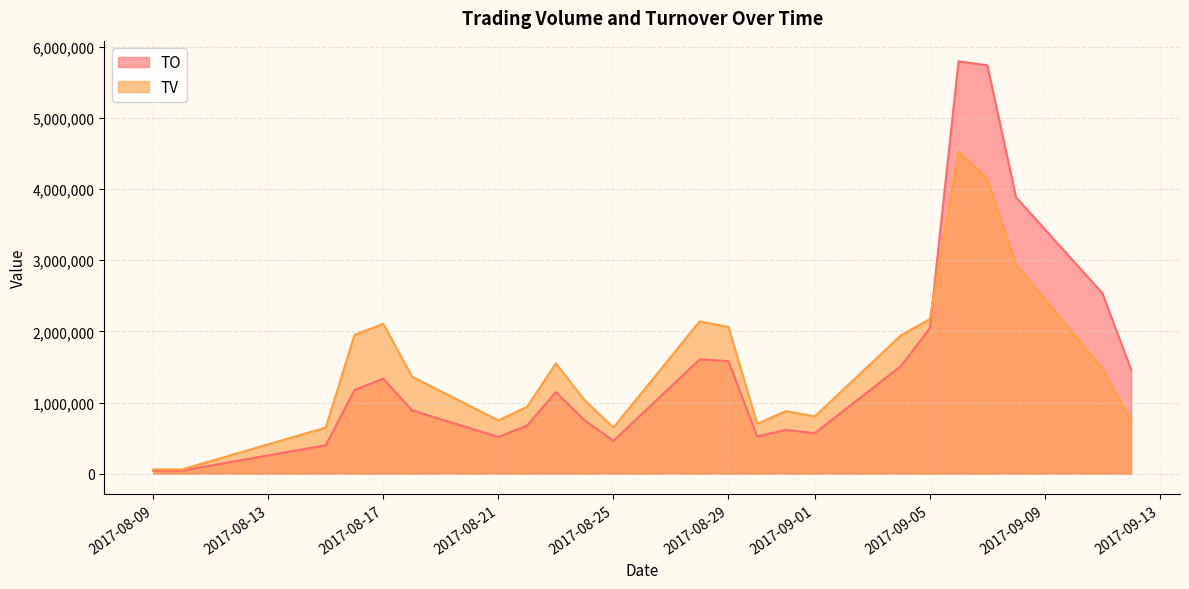

Where does the TV series first go above 1363000?

2017-08-16